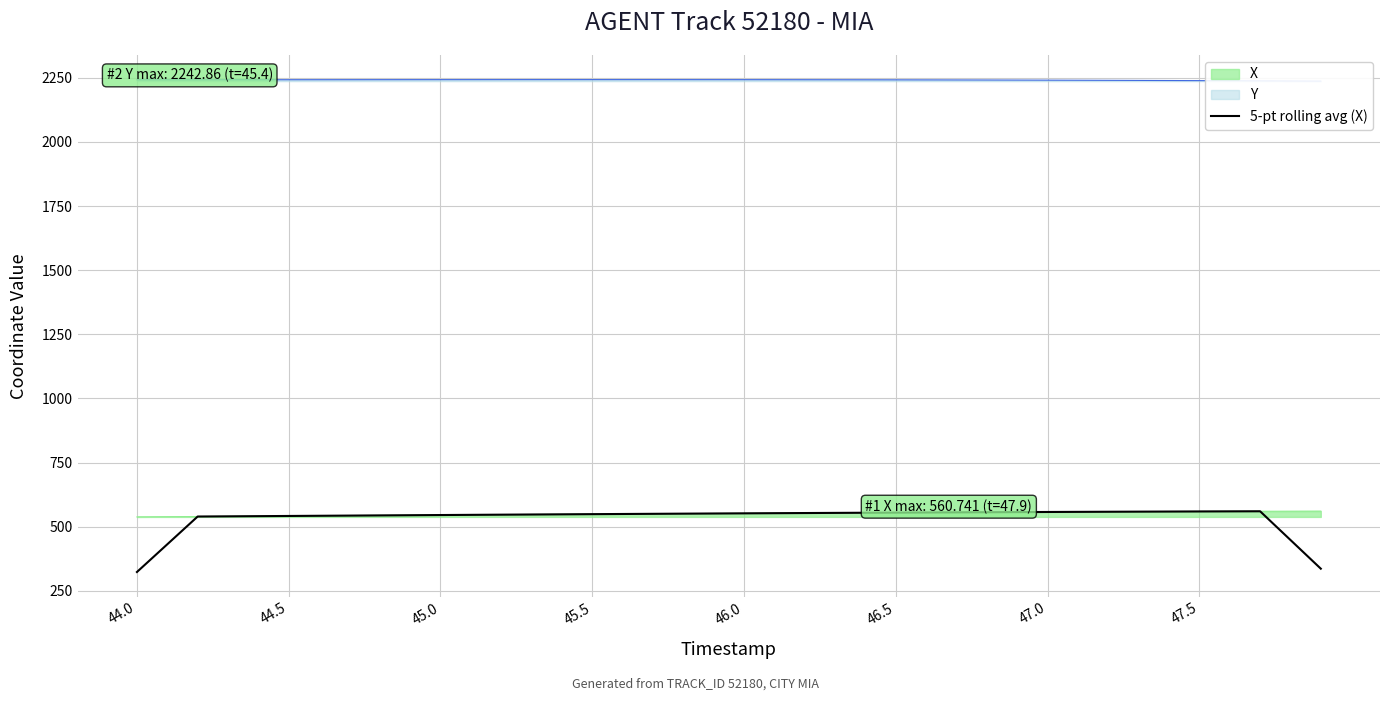

Is it true that 5-pt rolling avg (X) equals 545.4 at 45.0?

True